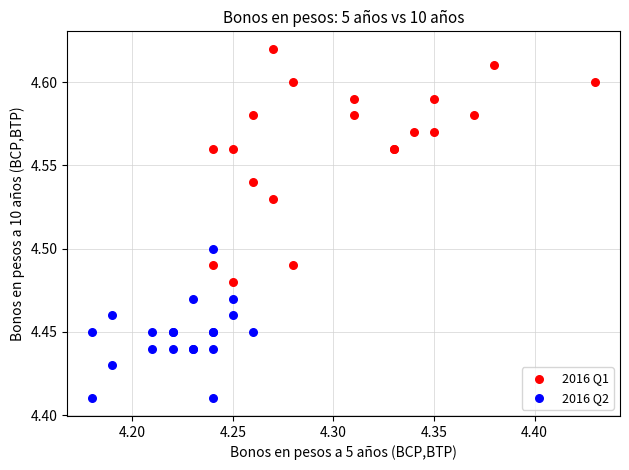

Which series contains the lowest Y value?

2016 Q2